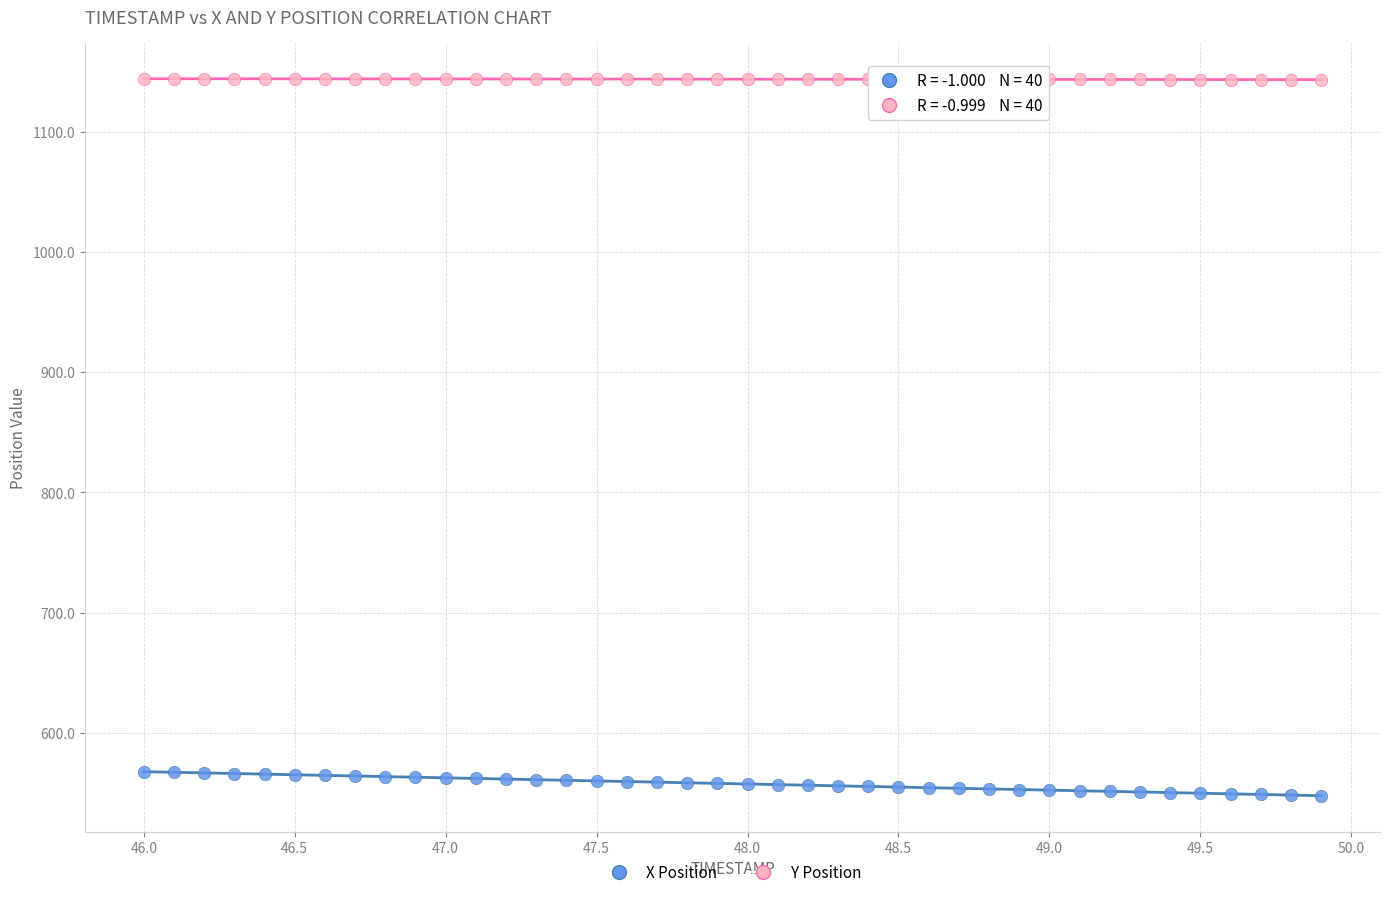

Which series contains the lowest Y value?

X Position